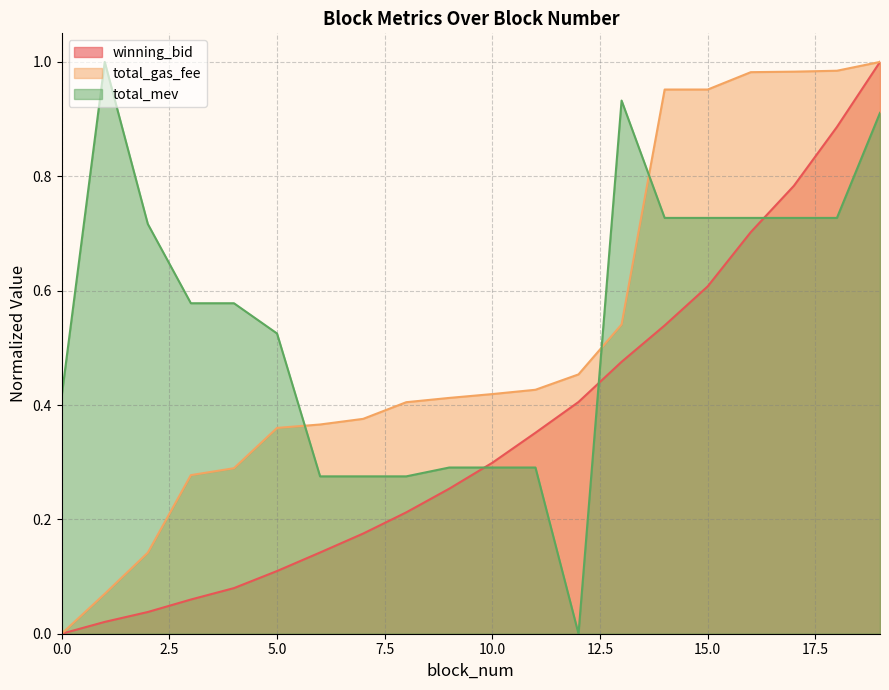

Which series has the largest total across all categories?

total_mev